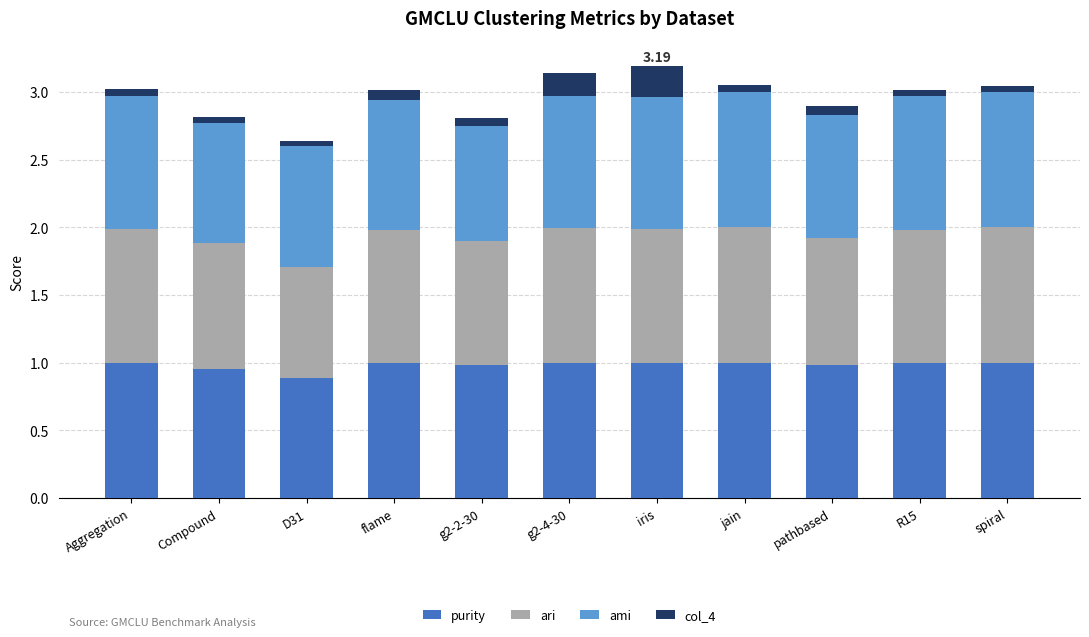

What is the sum of all purity values?

10.8